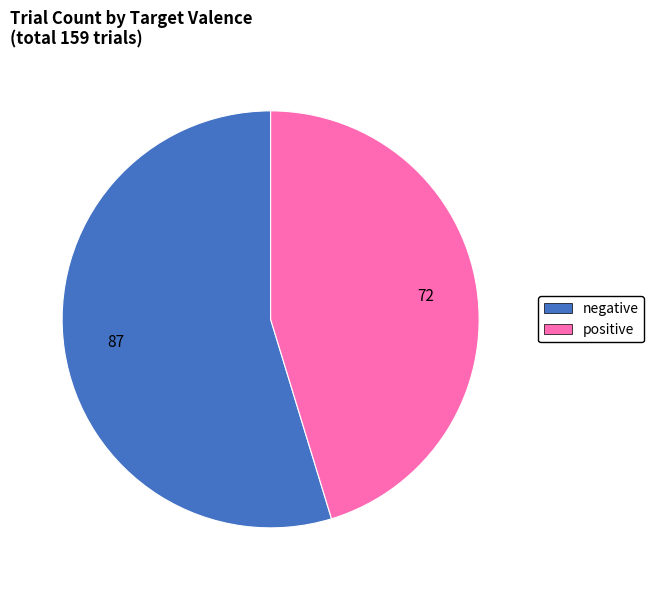

Is it true that negative is 50% of the pie?

False